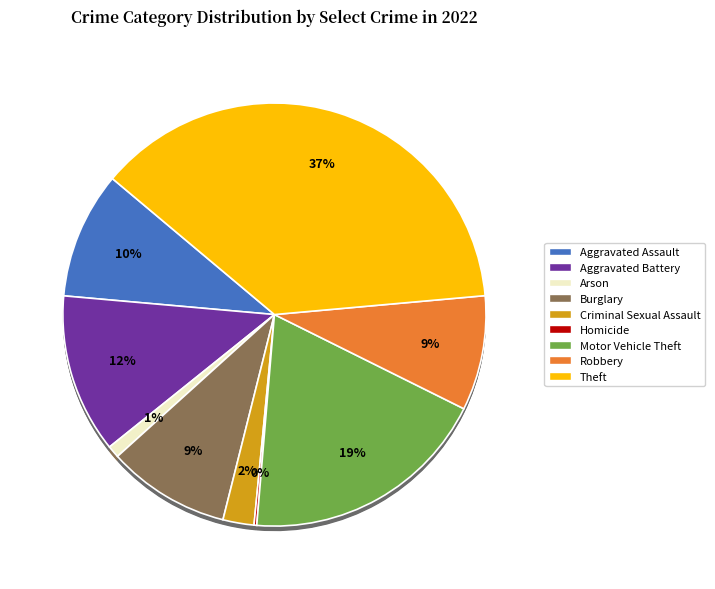

Is it true that Aggravated Assault is 10% of the pie?

True